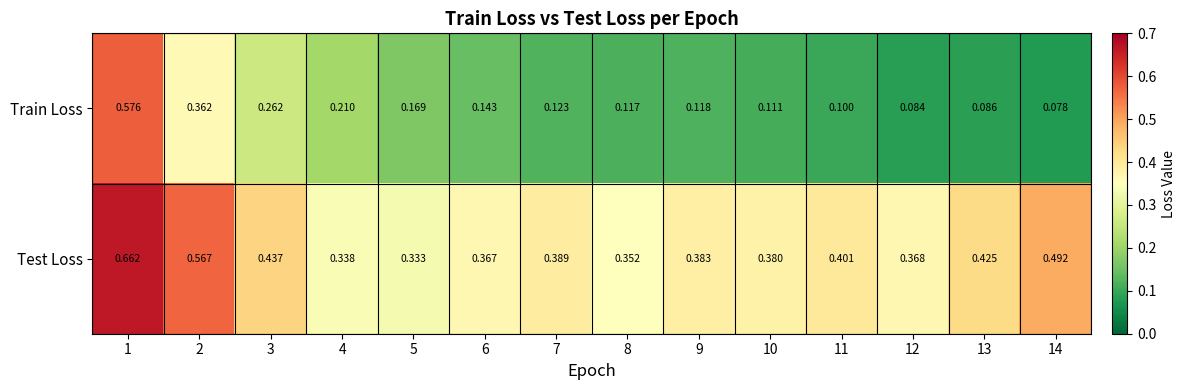

Which series changed the most between 9 and 14?

Test Loss